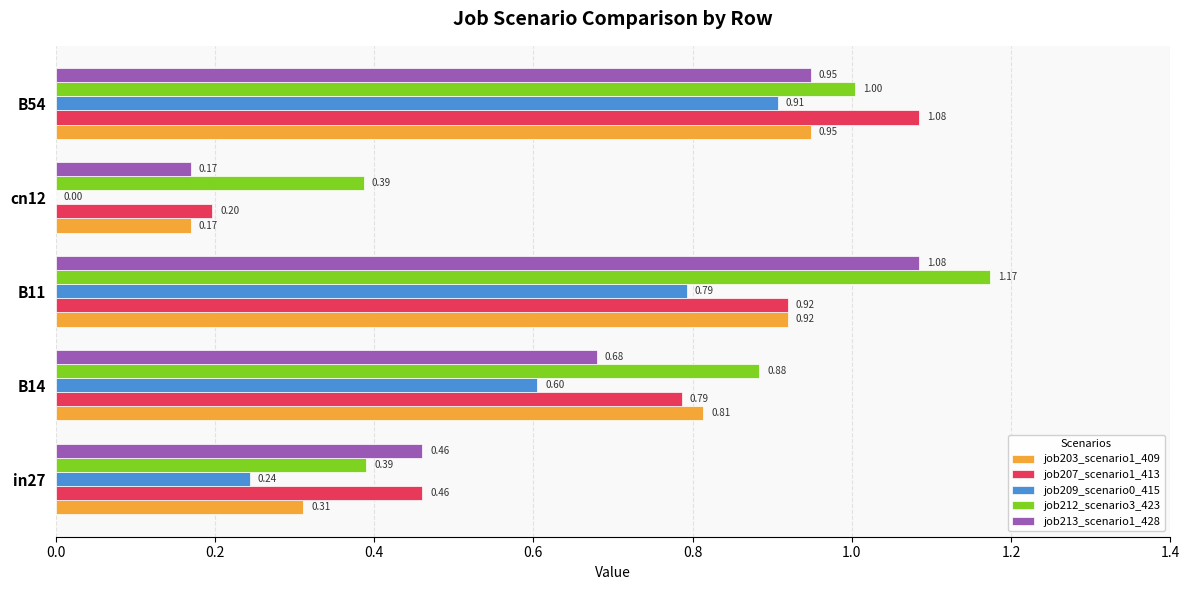

What is the sum of the job207_scenario1_413 values at B11 and B54?

2.0